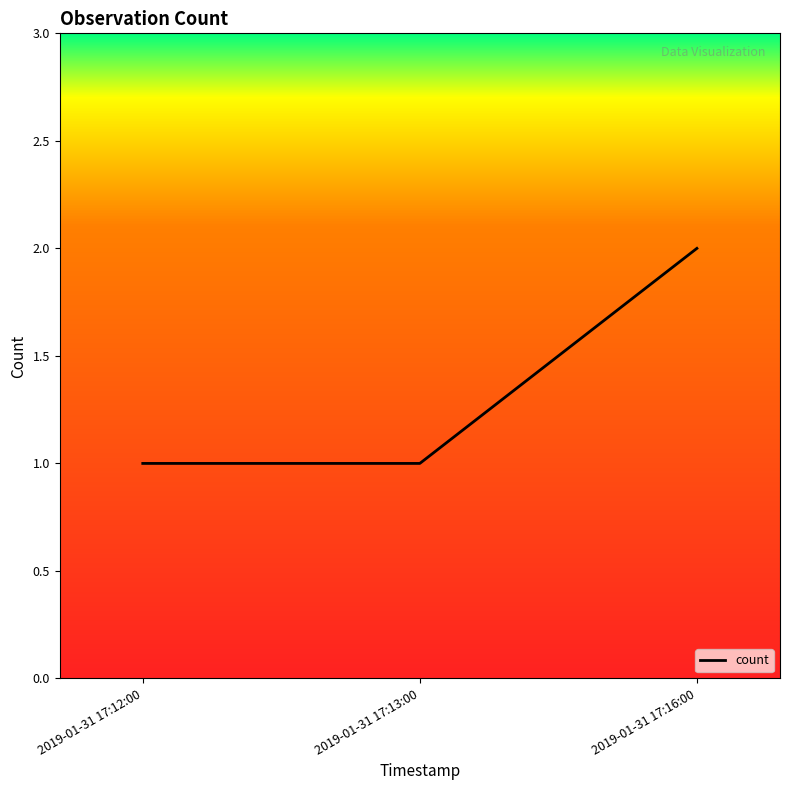

What position from the left is 2019-01-31 17:13:00?

2